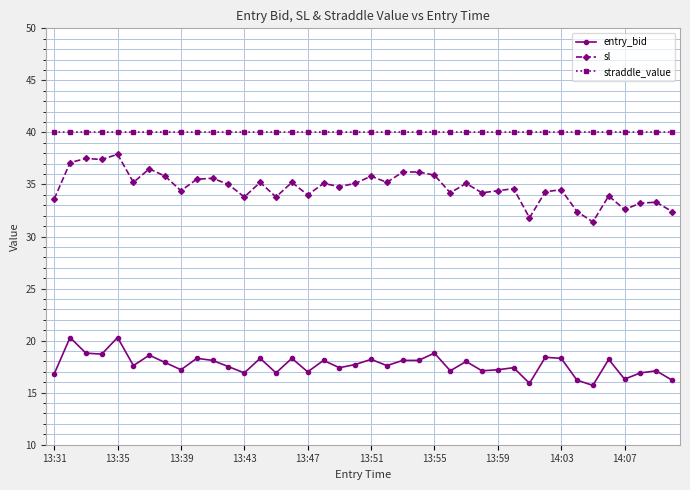

True or false: entry_bid and sl intersect in this chart.

False